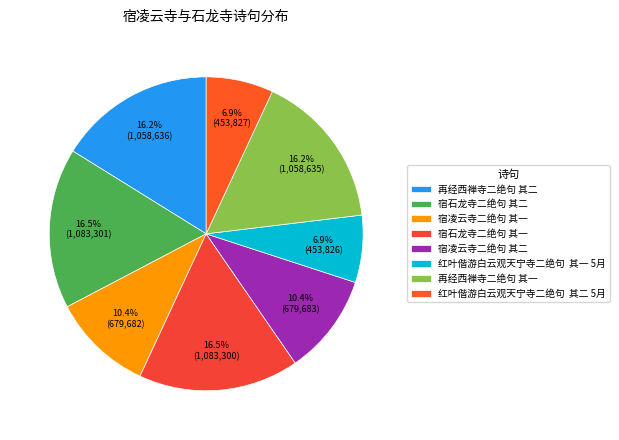

To the nearest percent, what percentage of the pie is 宿凌云寺二绝句 其二?

10%